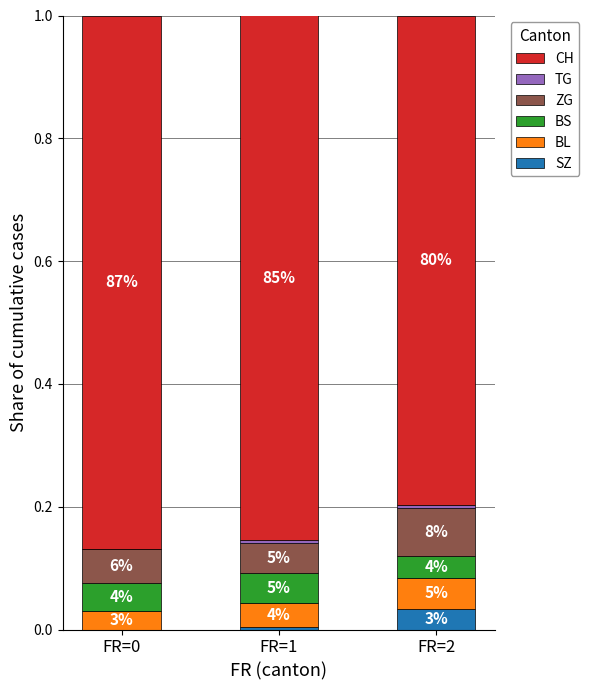

Are the bars horizontal?

No